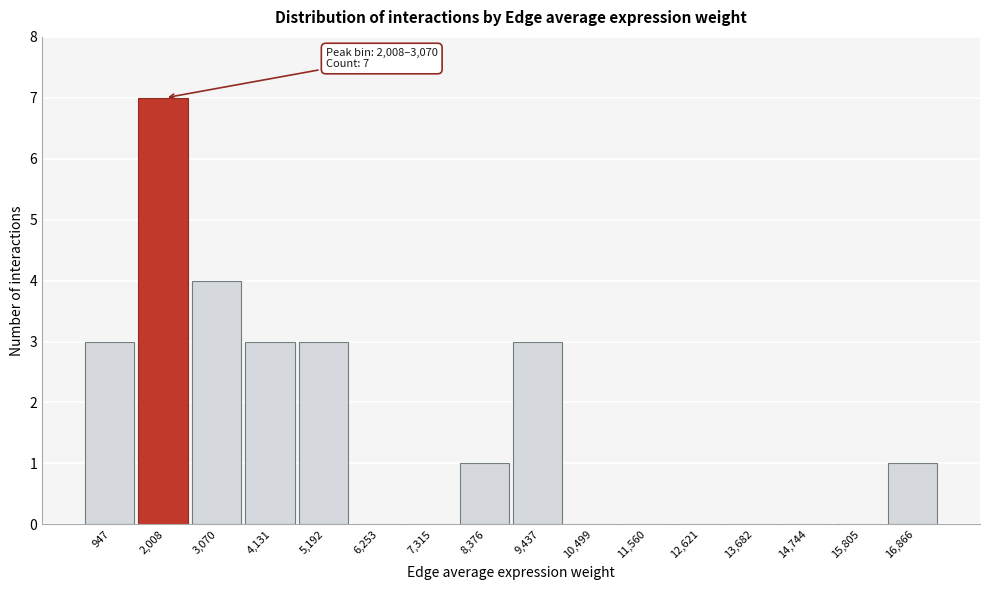

Reading left to right, transcribe all the data shown in this chart.

947=3	2,008=7	3,070=4	4,131=3	5,192=3	6,253=0	7,315=0	8,376=1	9,437=3	10,499=0	11,560=0	12,621=0	13,682=0	14,744=0	15,805=0	16,866=1